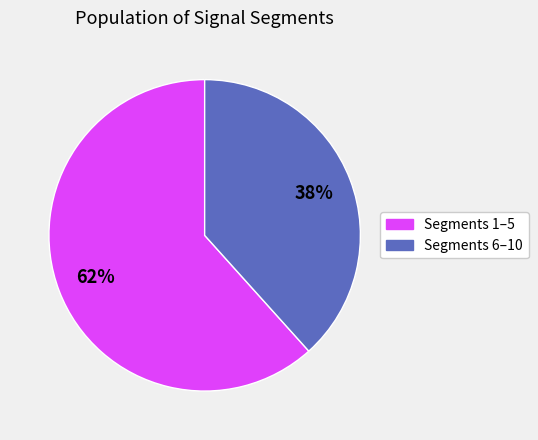

Does any single category account for the majority?

Yes